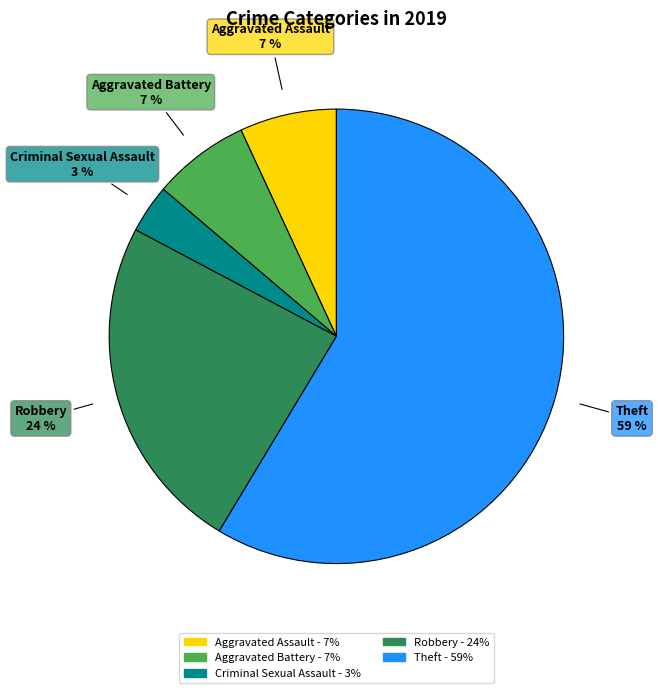

Combined, do Theft and Aggravated Battery account for over 50%?

Yes